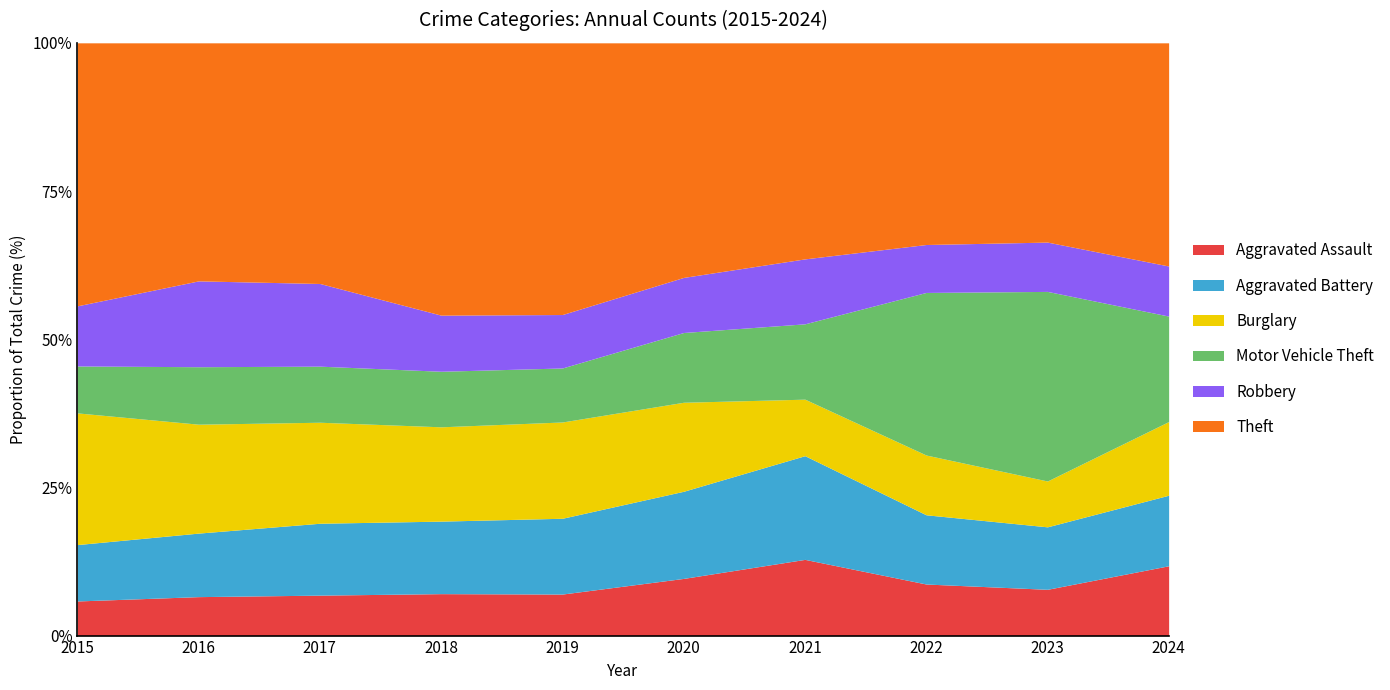

True or false: Robbery and Theft intersect in this chart.

False